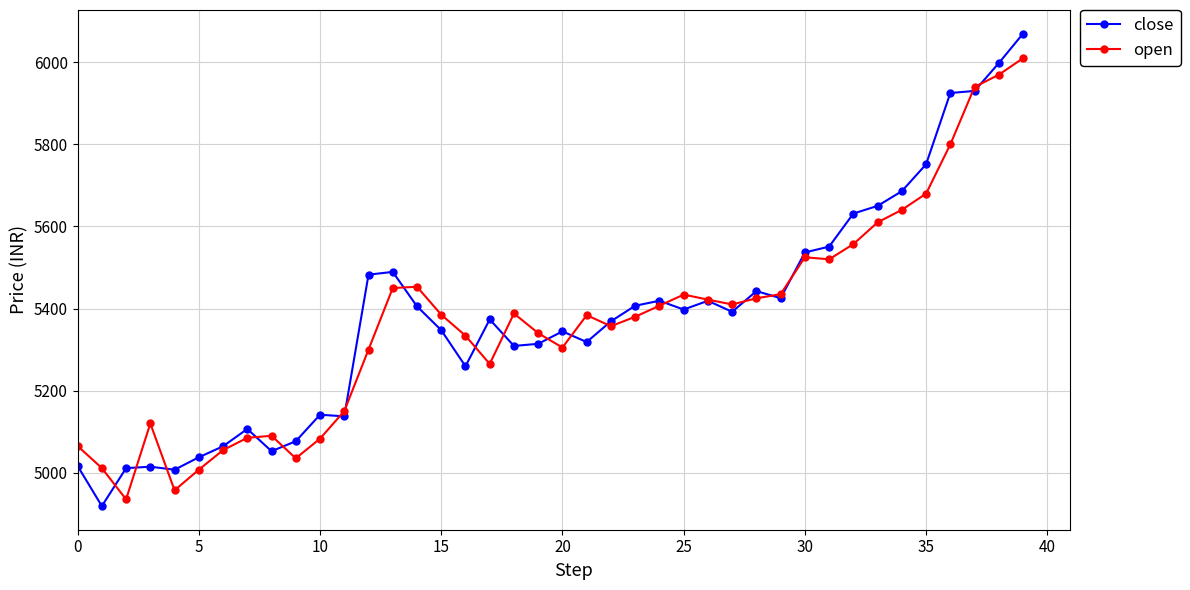

True or false: close has more than 1 interior local peaks.

True